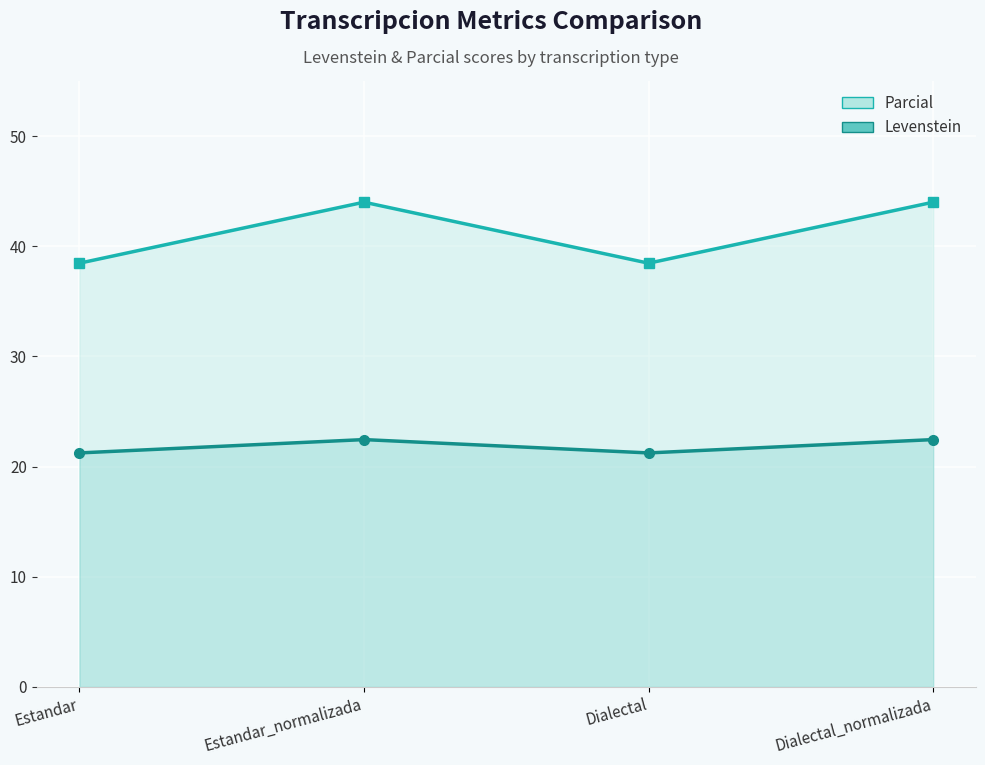

Is the value of Levenstein at Dialectal_normalizada greater than the value of Parcial at Dialectal_normalizada?

No